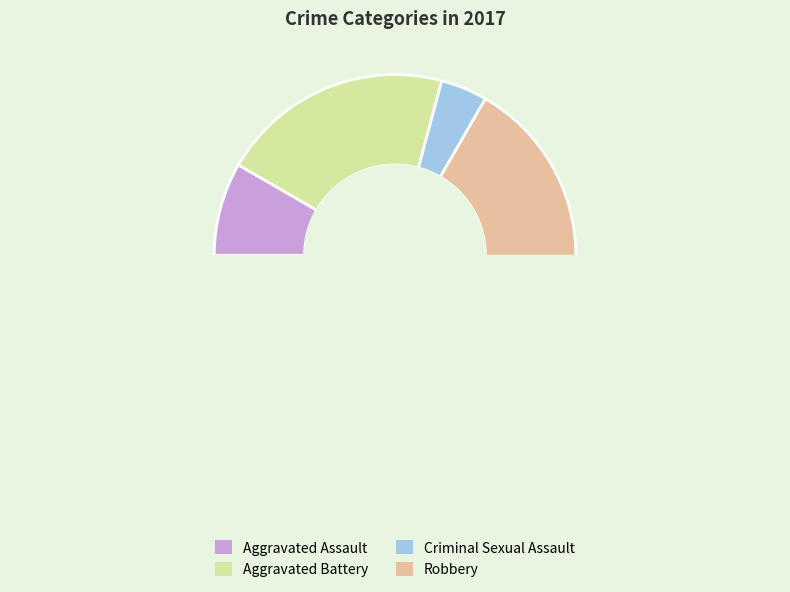

How many slices are in this pie chart?

4